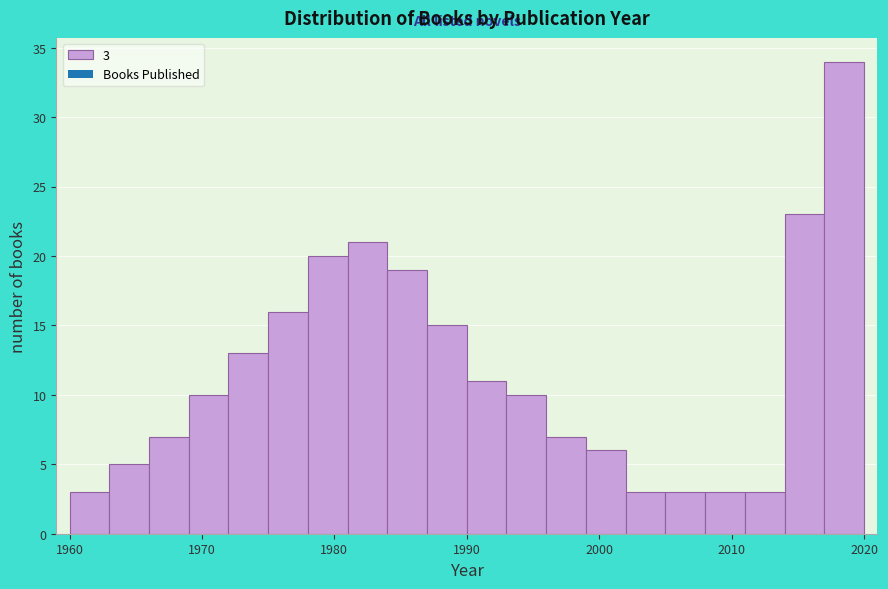

Around what value on the x-axis is the tallest bar? Give the approximate position of its centre, as read against the axis.

2019